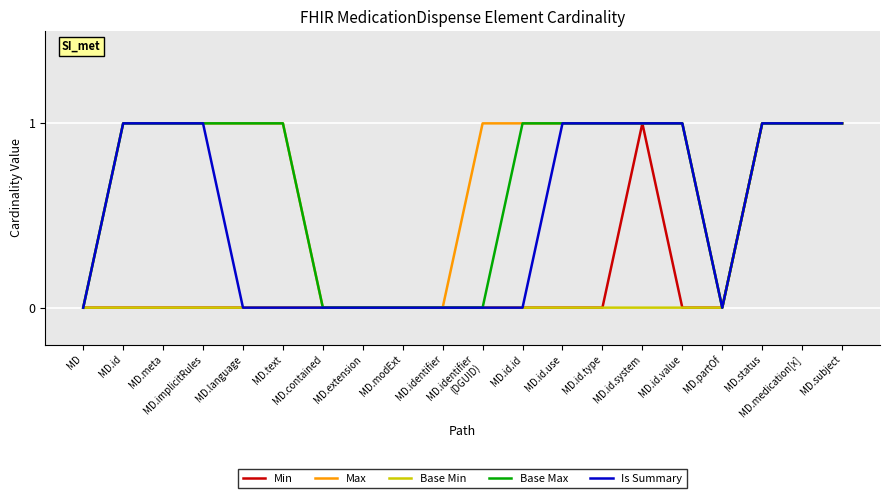

True or false: Is Summary has more than 0 points higher than both neighbors.

False